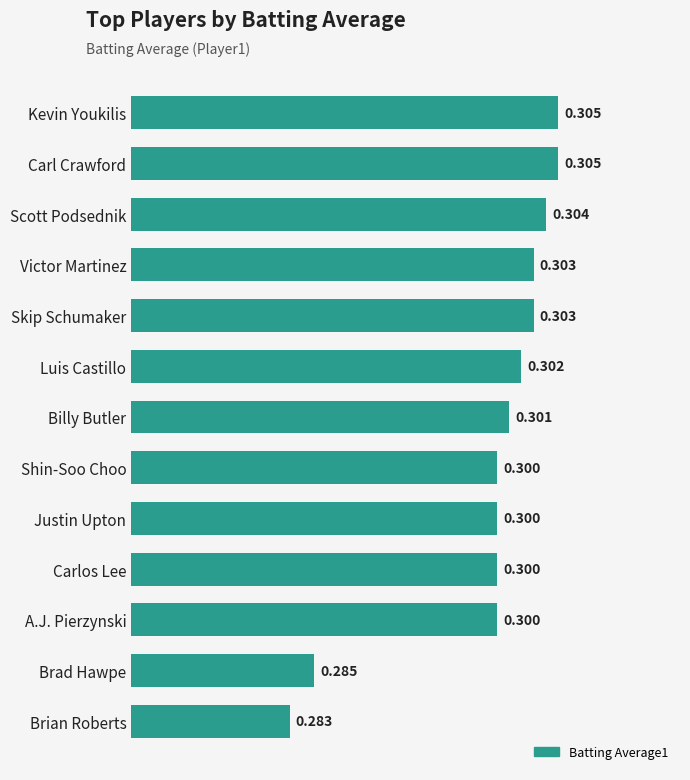

At which category does the chart reach its minimum across all series?

Brian Roberts